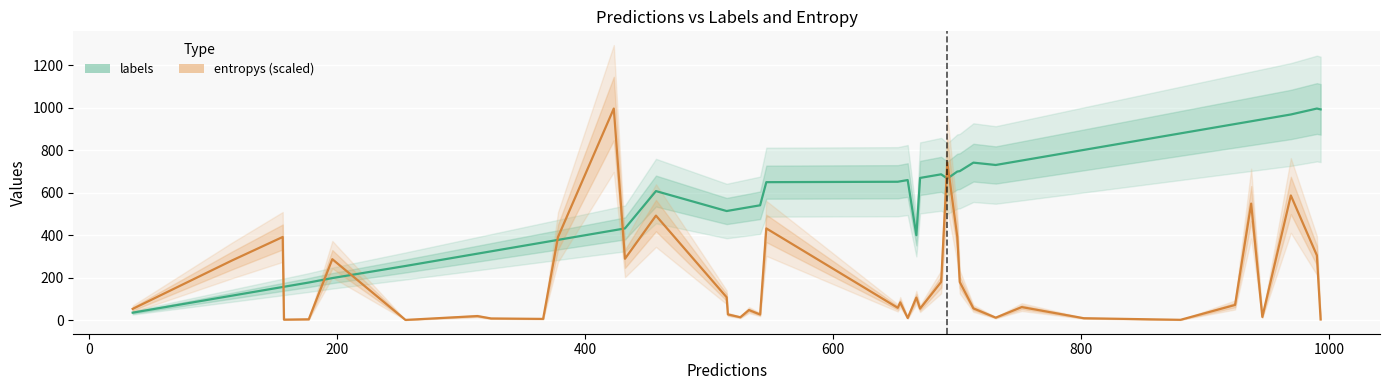

What are all the series names shown in the legend?

labels, entropys (scaled)